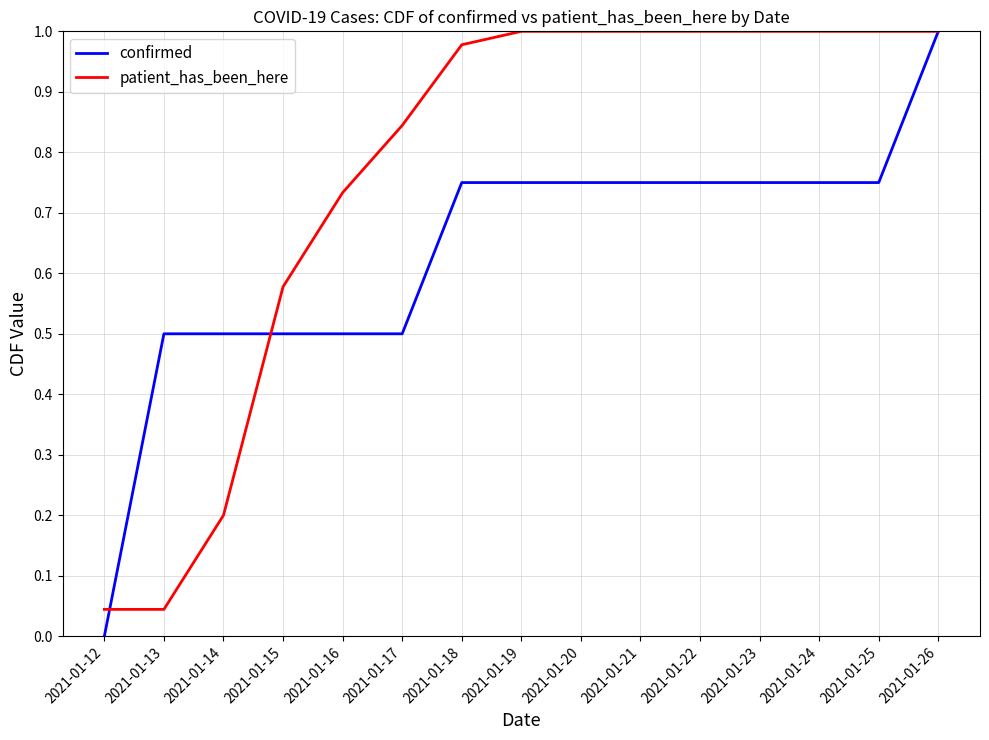

Which series changed the most between 2021-01-14 and 2021-01-18?

patient_has_been_here